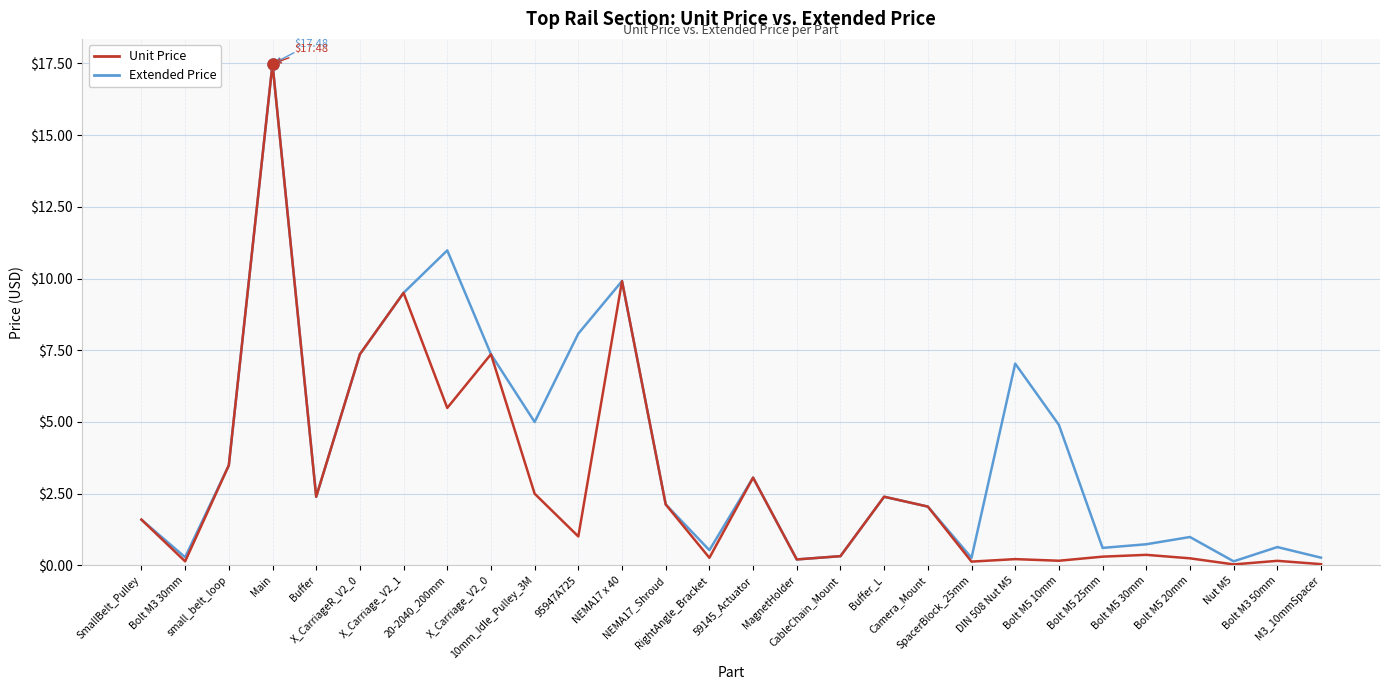

What is the difference between the maximum and second lowest values in the Extended Price series?

17.3